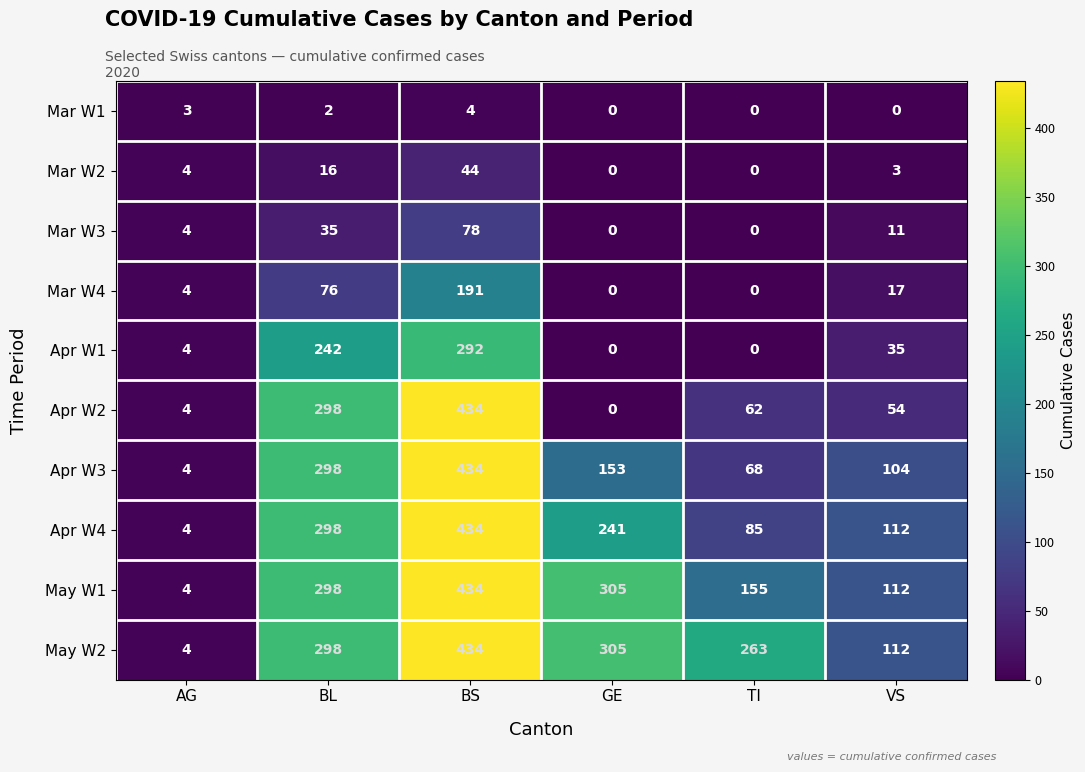

Between BL and GE, which series saw the biggest shift?

Apr W2